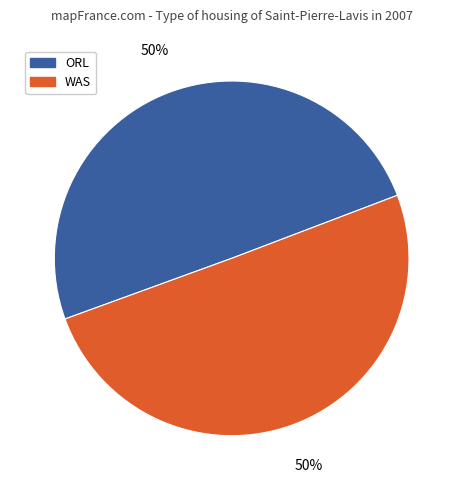

To the nearest percent, what is the difference between the largest and smallest slice percentages?

0%